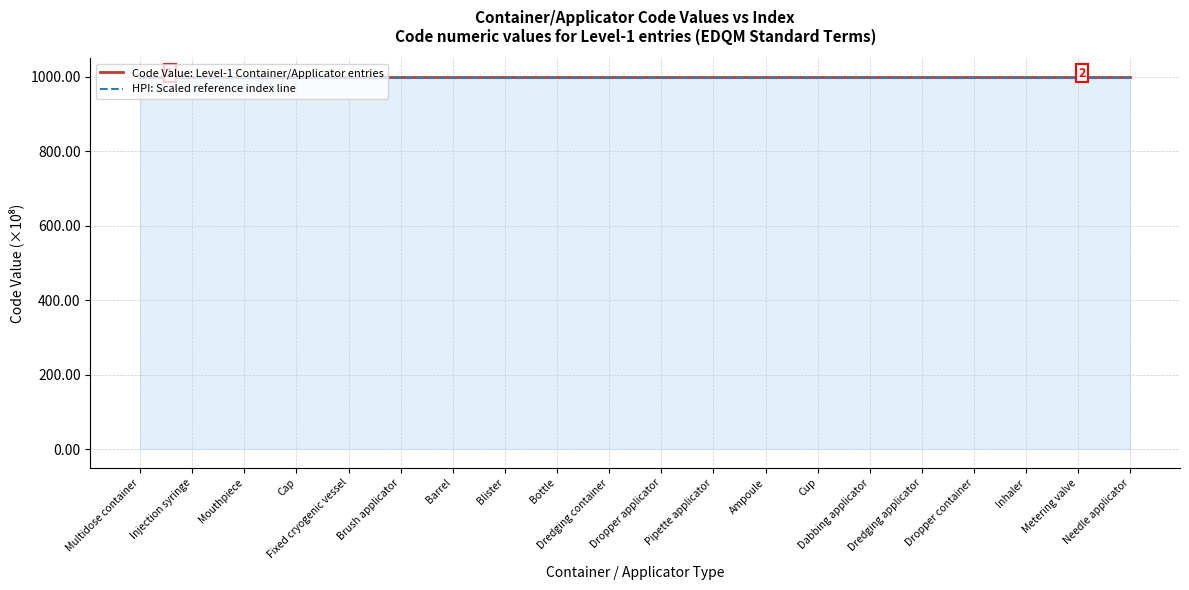

What is the smallest value displayed?

997.0